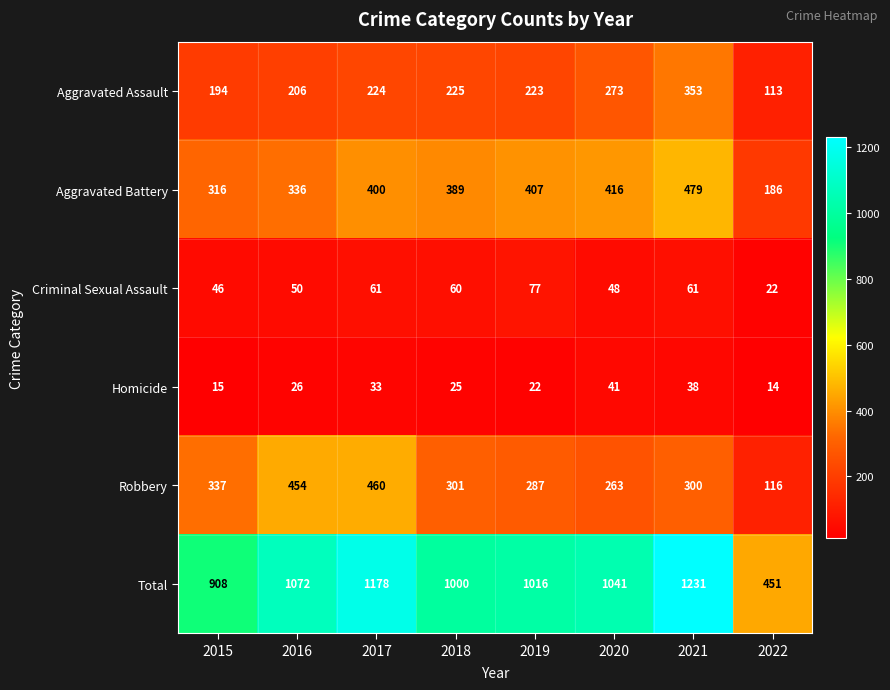

At how many categories does at least one series exceed 24?

8